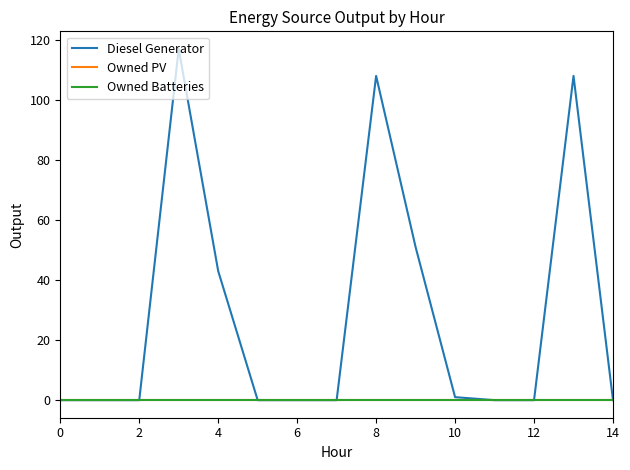

Does the chart have visible grid lines?

No